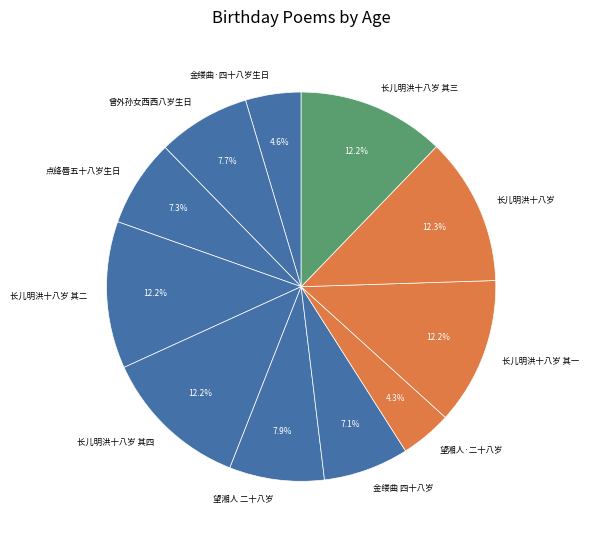

Count the number of slices in the pie.

11